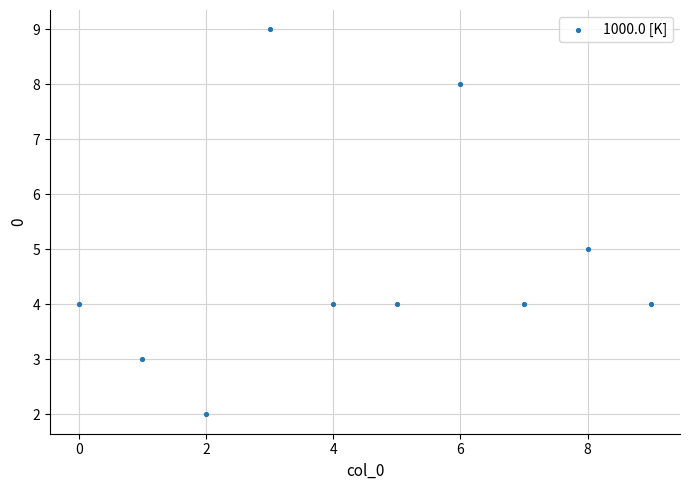

What is the range of Y values (max minus min)?

7